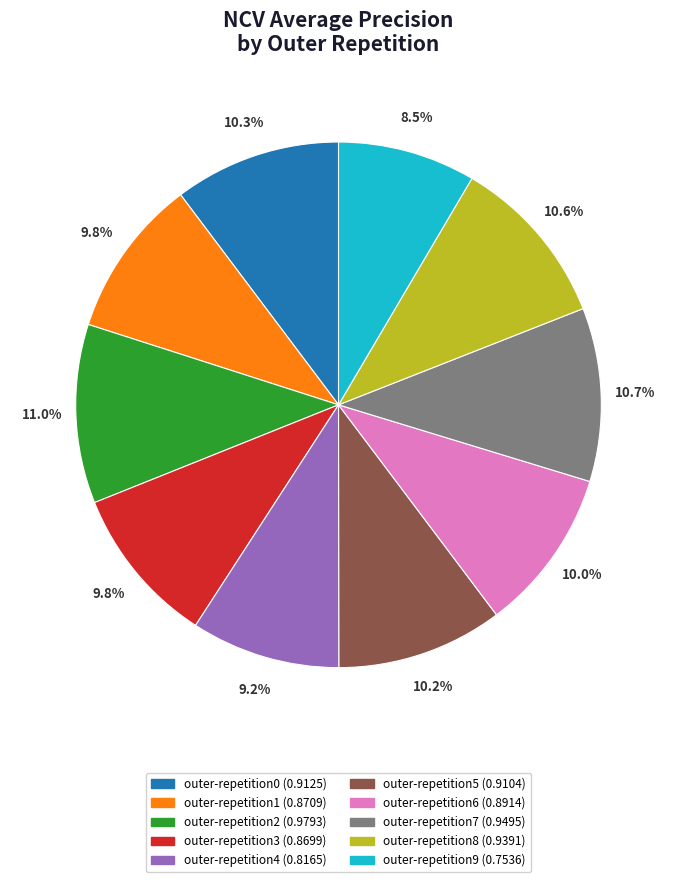

How many segments does this pie chart have?

10